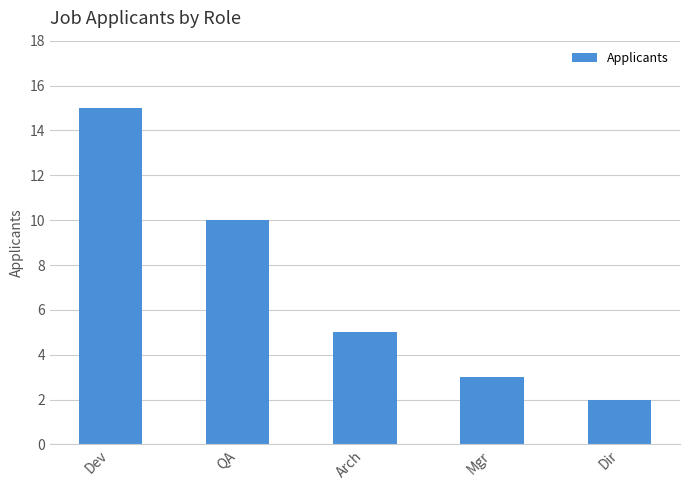

How many values are below 5?

2